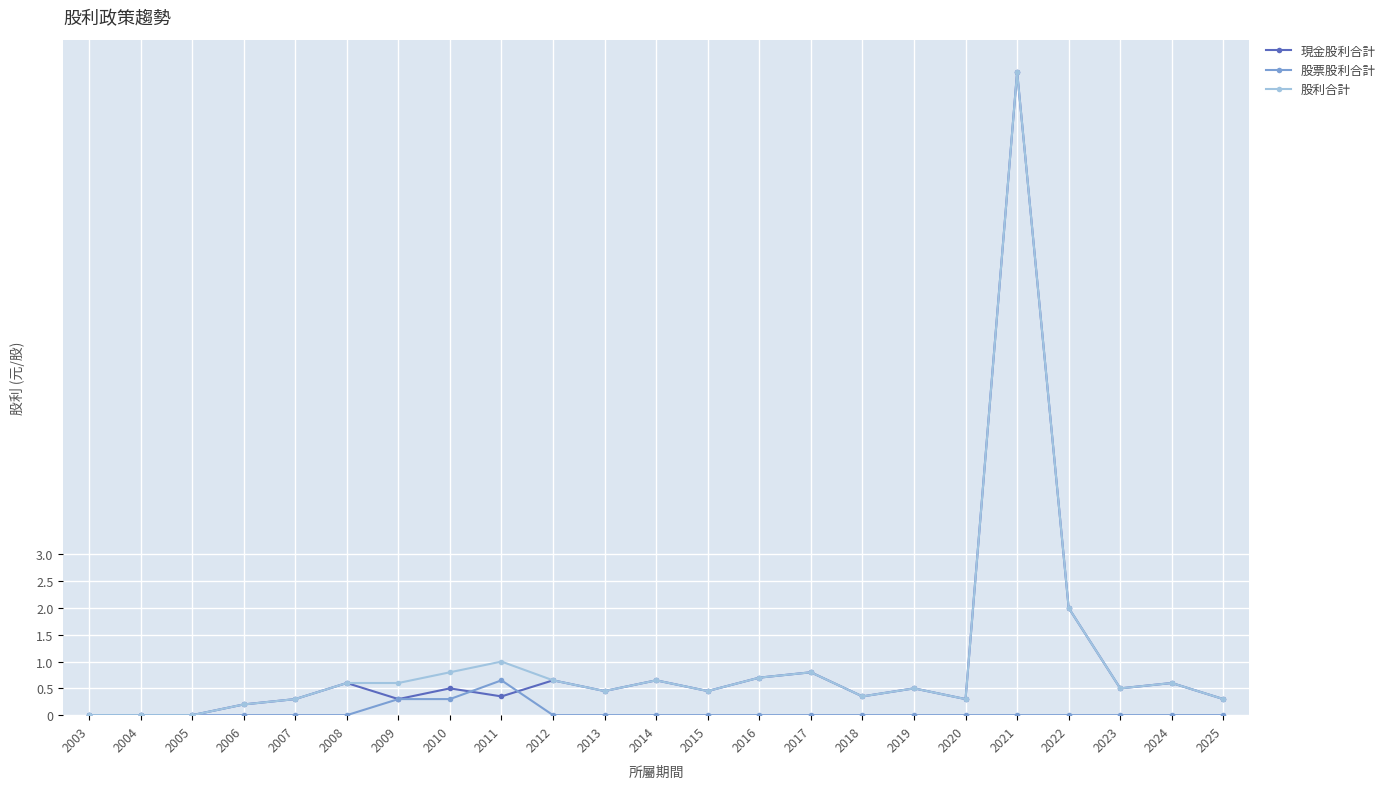

At which label is 股利合計 closest to 6?

2022